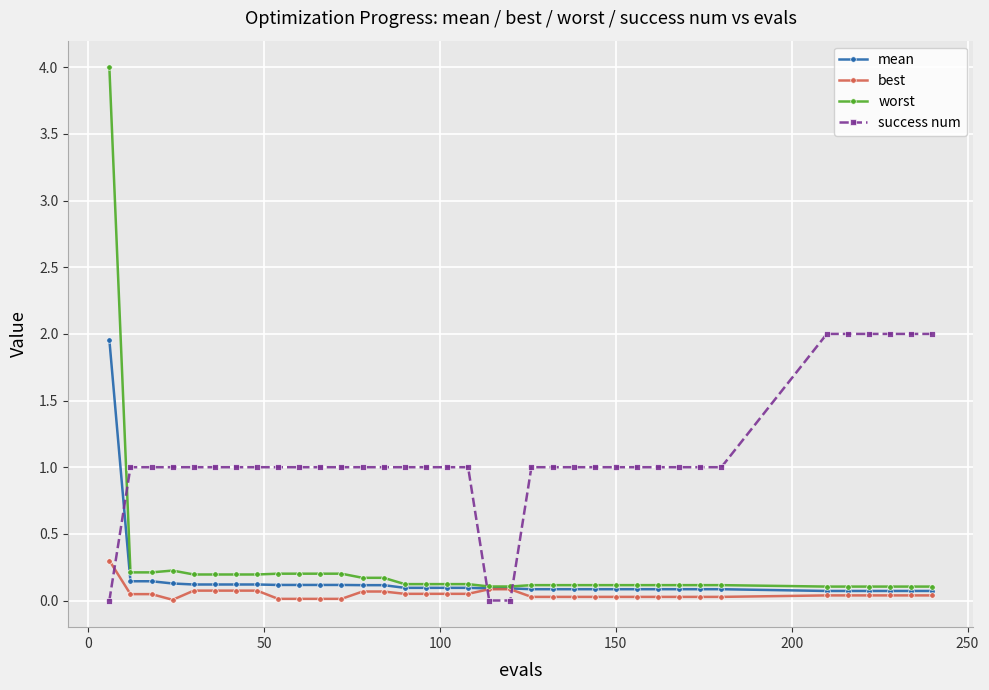

True or false: best and success num cross at least once.

True